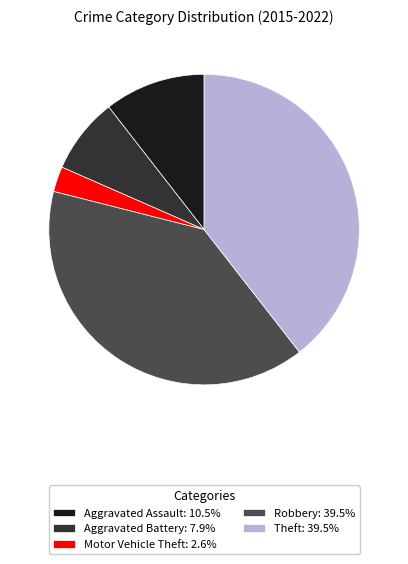

Is there any slice that represents more than half of the pie?

No